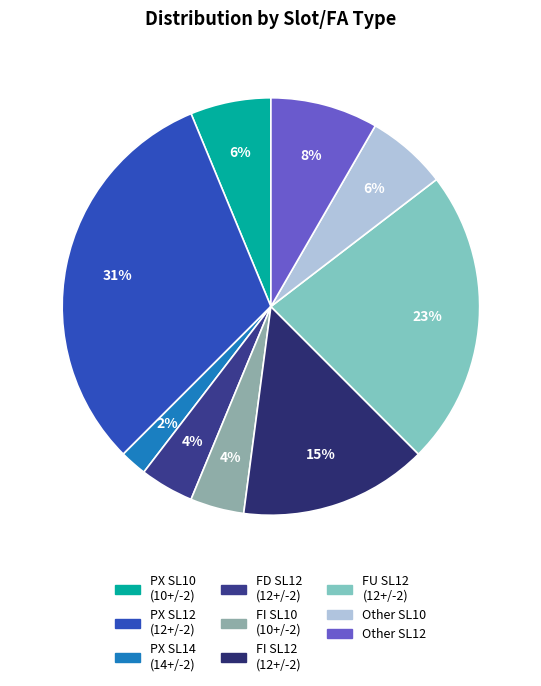

How many slices are in this pie chart?

9